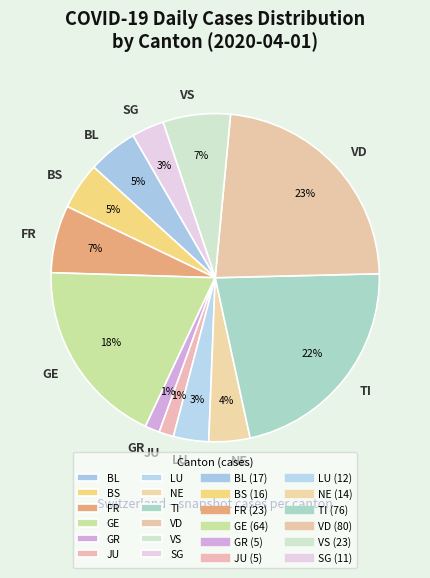

To the nearest percent, what is the difference between the NE and VS slice percentages?

3%